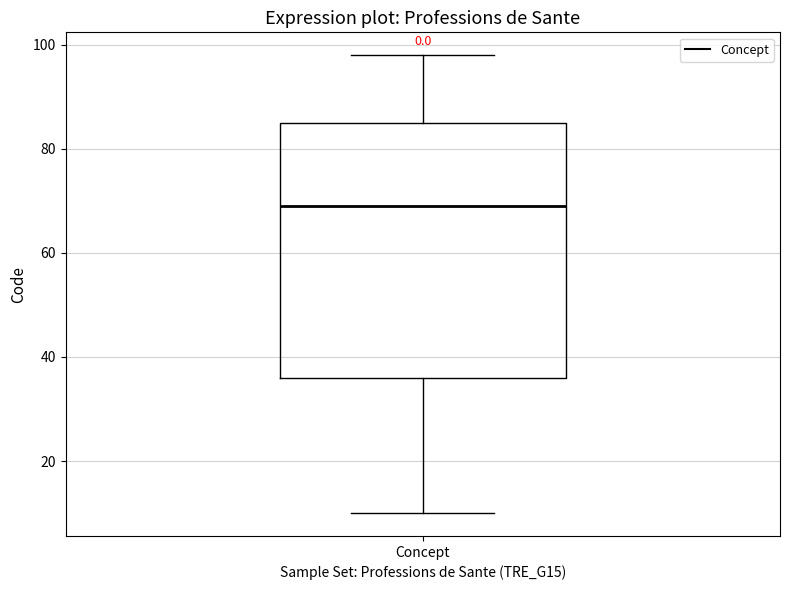

Transcribe this box plot: give where the median line is, the range the box spans, and where the two whiskers end, as read against the y-axis. The values are not printed on the chart, so give them approximately, as read against the axis.

median 70, box 36 to 86, whiskers 10 to 98